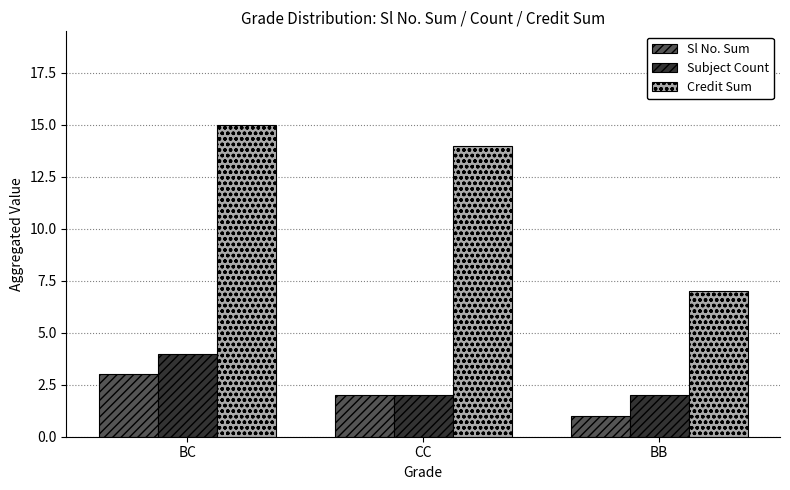

What is the greatest value displayed?

15